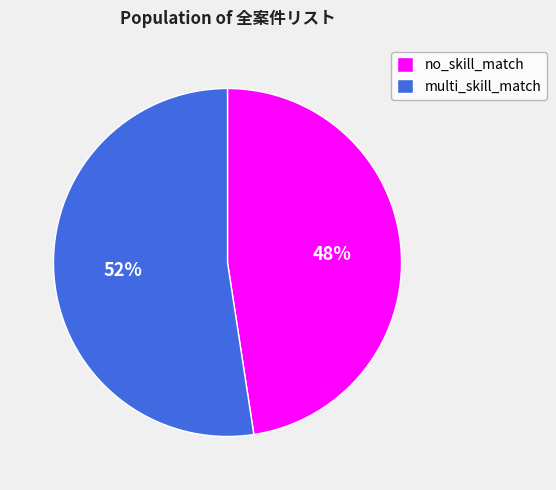

To the nearest percent, what percentage of the pie is multi_skill_match?

52%